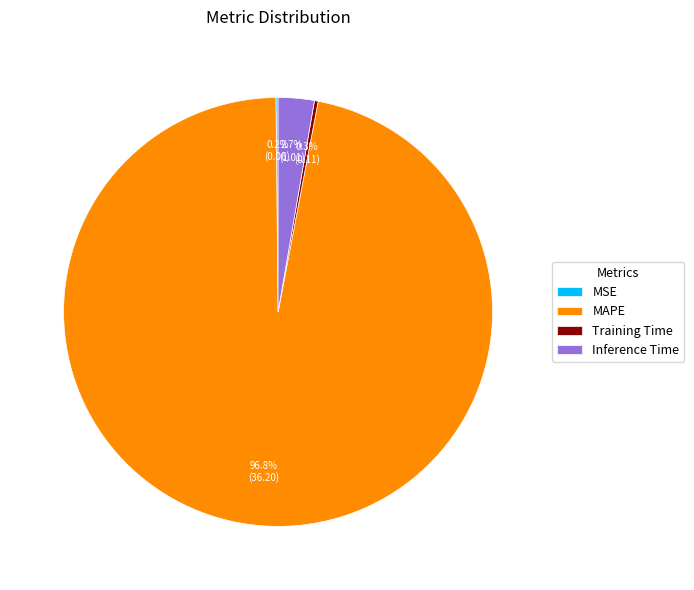

To the nearest percent, what is the combined percentage of Inference Time and MAPE?

100%